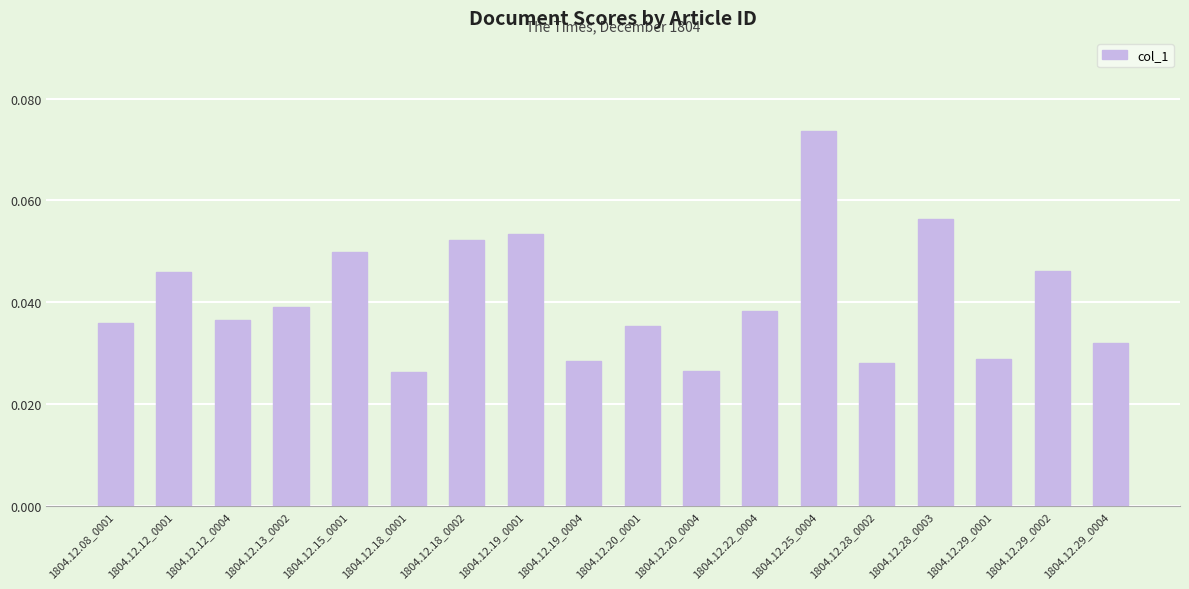

Which category has the highest value across all series?

1804.12.25_0004